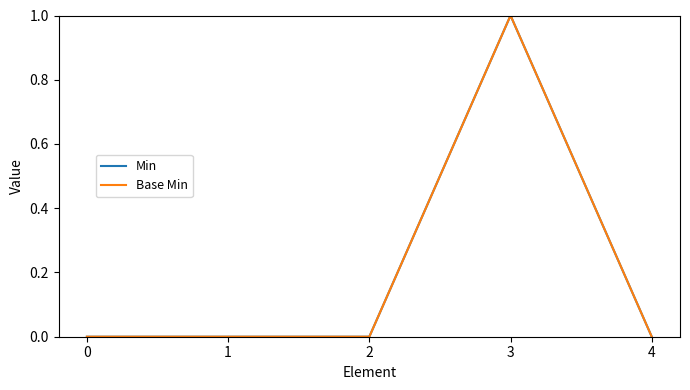

Does the chart display data point markers on the line(s)?

No